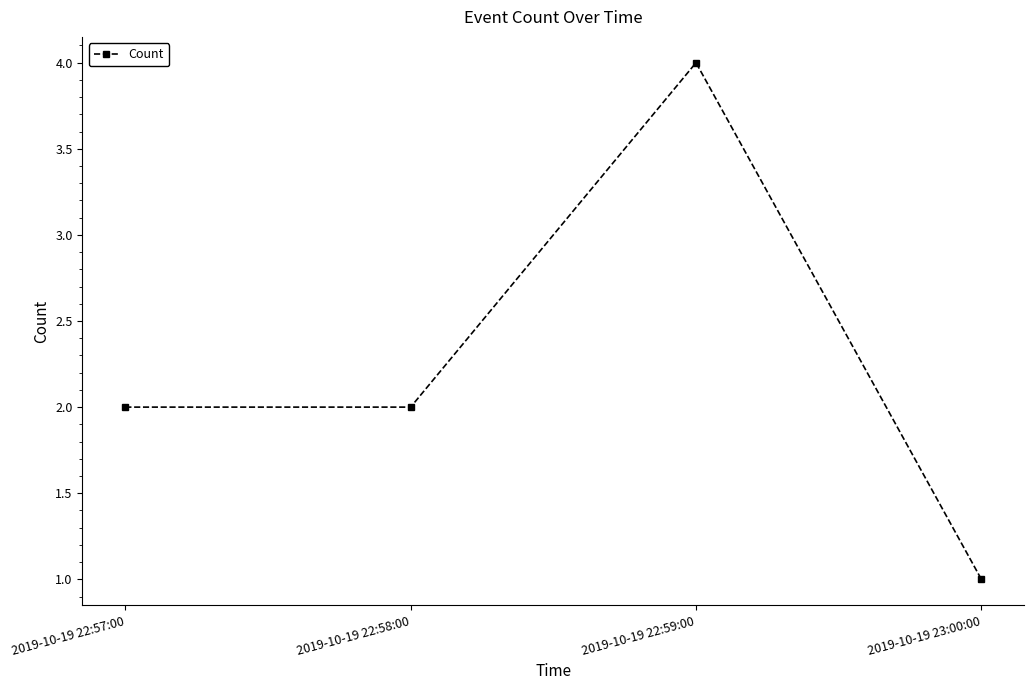

What is the difference between the maximum and minimum values?

3